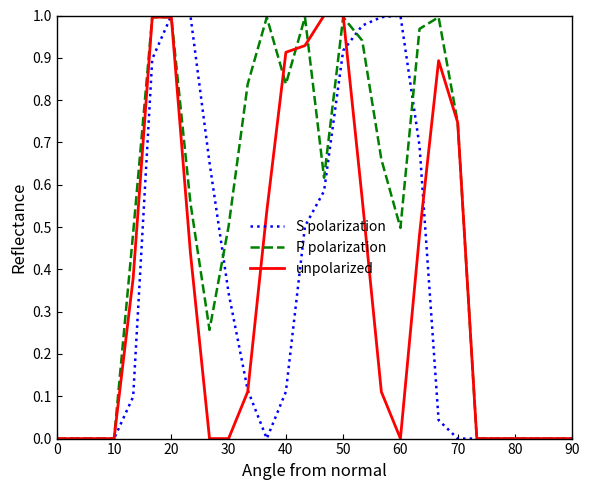

Which series has the largest total across all categories?

P polarization